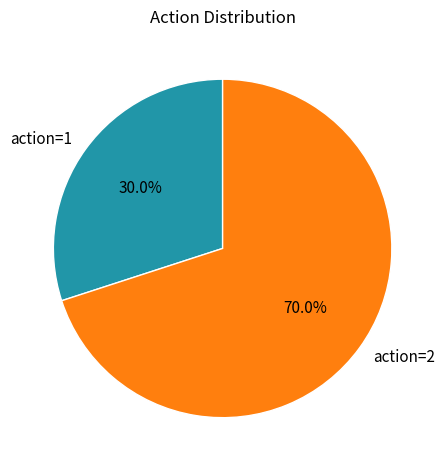

Count the number of slices in the pie.

2